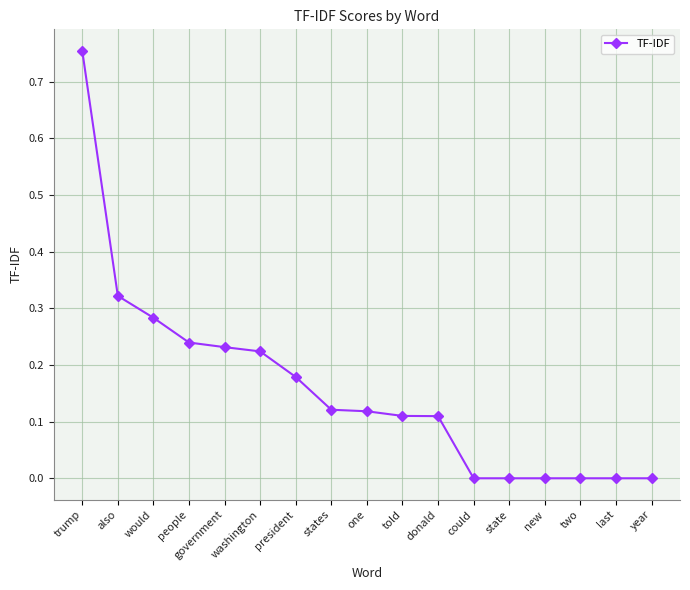

What position from the right is new?

4